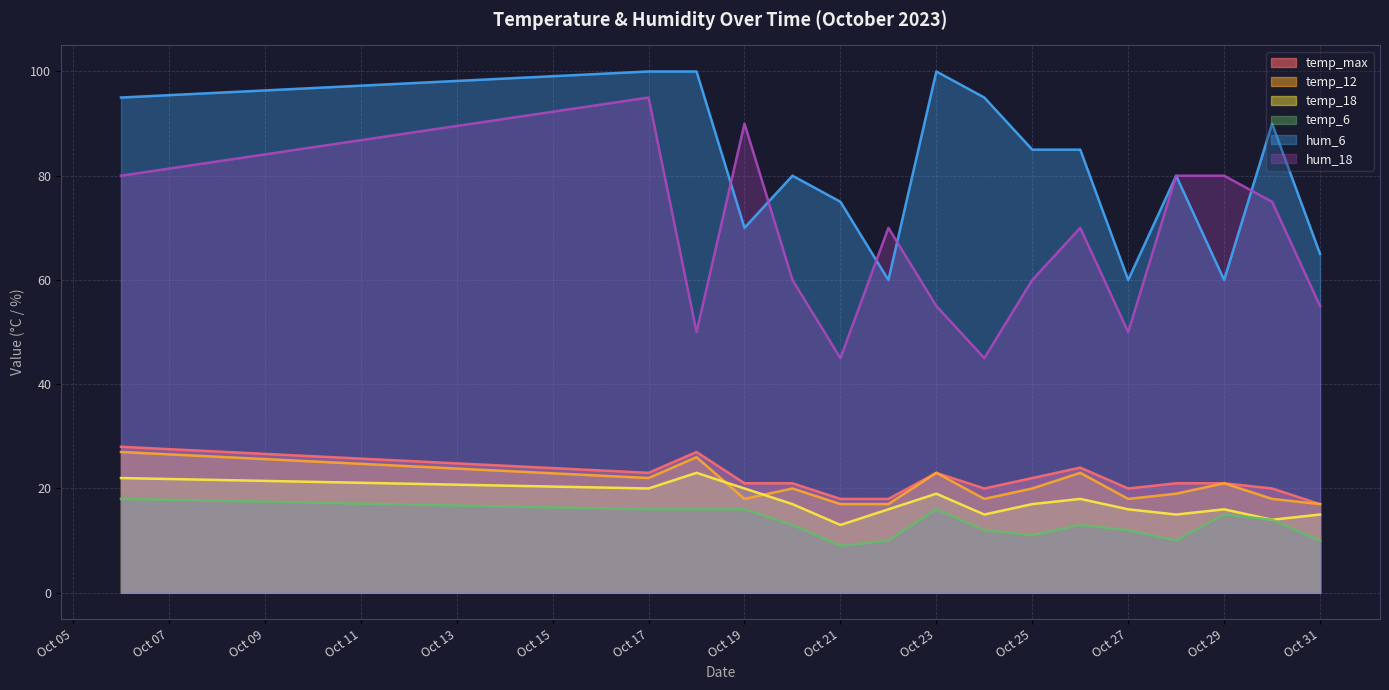

In temp_12, how many points are higher than both neighbors (excluding endpoints)?

5